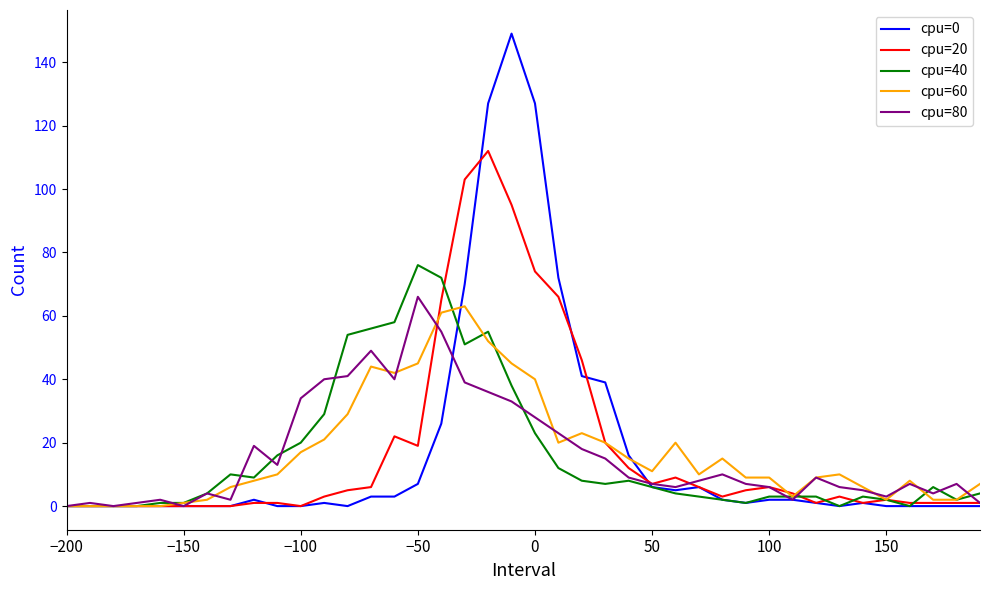

Reading left to right, extract all data points from this chart.

cpu=0: 0	0	0	0	0	0	0	0	2	0	0	1	0	3	3	7	26	70	127	149	127	72	41	39	16	6	5	6	2	1	2	2	1	0	1	0	0	0	0	0
cpu=20: 0	0	0	0	0	0	0	0	1	1	0	3	5	6	22	19	65	103	112	95	74	66	46	20	12	7	9	6	3	5	6	4	1	3	1	2	1	1	1	1
cpu=40: 0	0	0	0	1	1	4	10	9	16	20	29	54	56	58	76	72	51	55	38	23	12	8	7	8	6	4	3	2	1	3	3	3	0	3	2	0	6	2	4
cpu=60: 0	0	0	0	0	1	2	6	8	10	17	21	29	44	42	45	61	63	52	45	40	20	23	20	15	11	20	10	15	9	9	3	9	10	6	2	8	2	2	7
cpu=80: 0	1	0	1	2	0	4	2	19	13	34	40	41	49	40	66	55	39	36	33	28	23	18	15	9	7	6	8	10	7	6	2	9	6	5	3	7	4	7	1